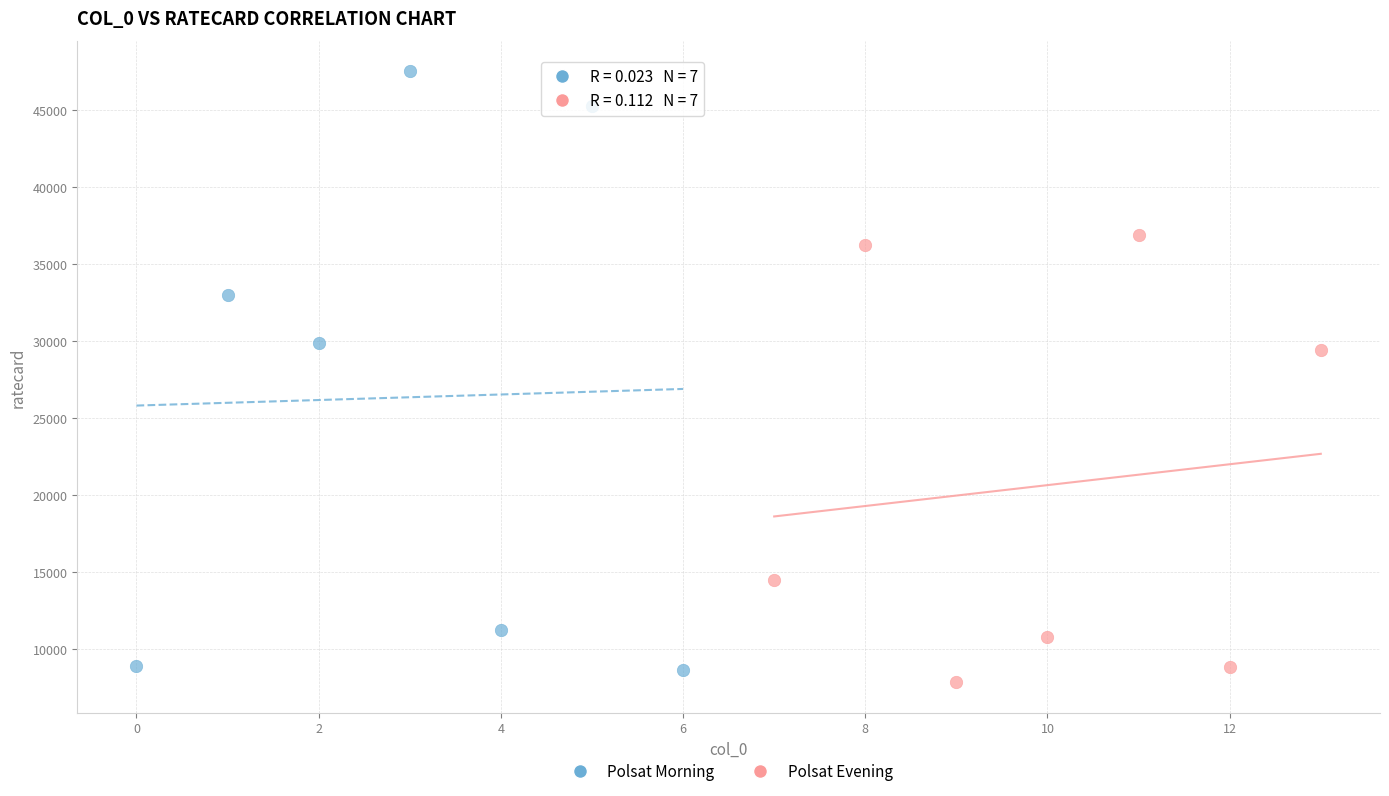

Which series has the widest spread of Y values?

Polsat Morning